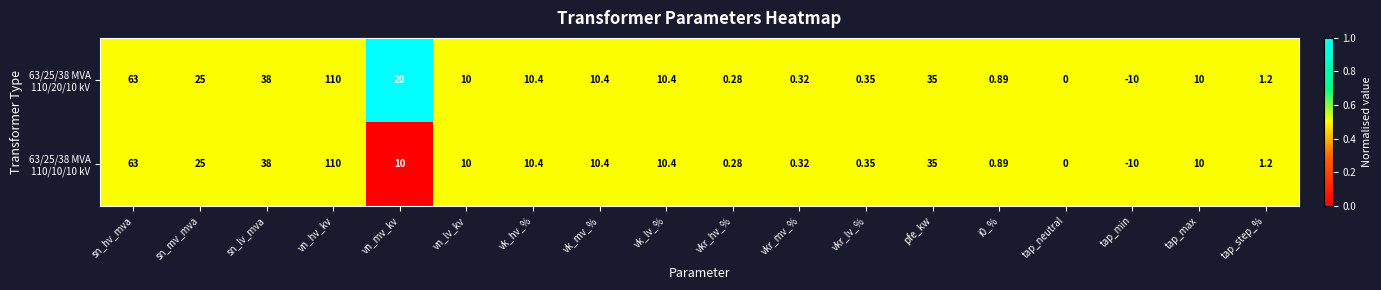

At which category does the chart reach its peak across all series?

vn_hv_kv